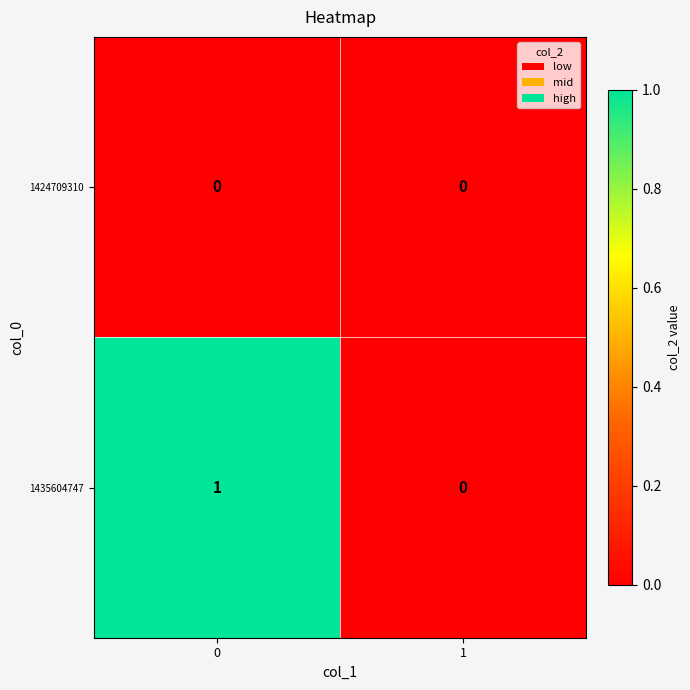

Which series has the largest total across all categories?

1435604747